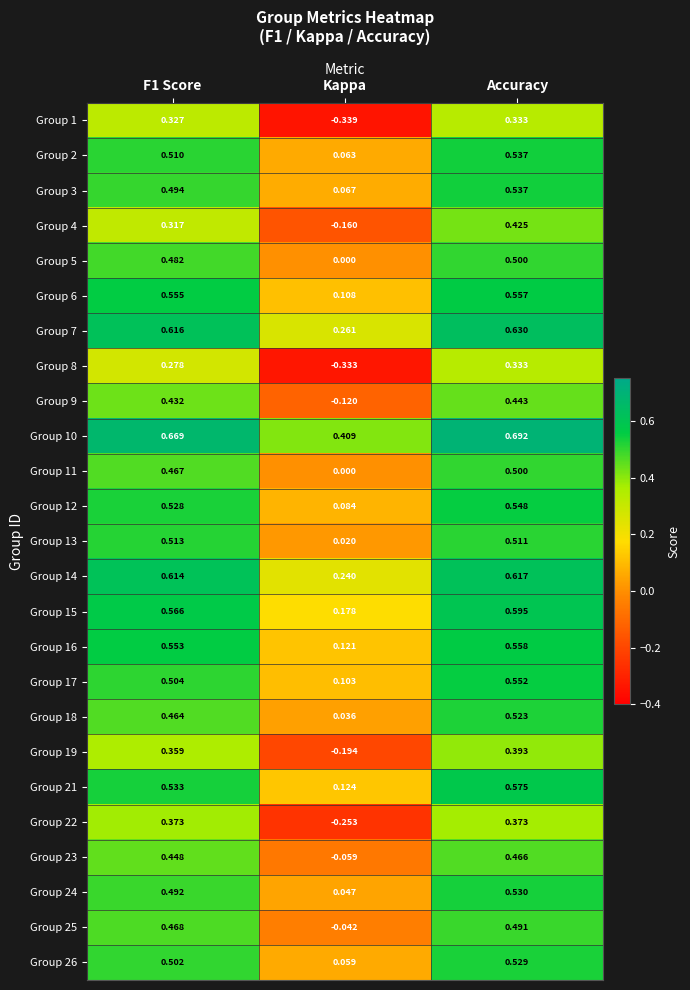

Where is Group 19 nearest to the value 0?

Kappa